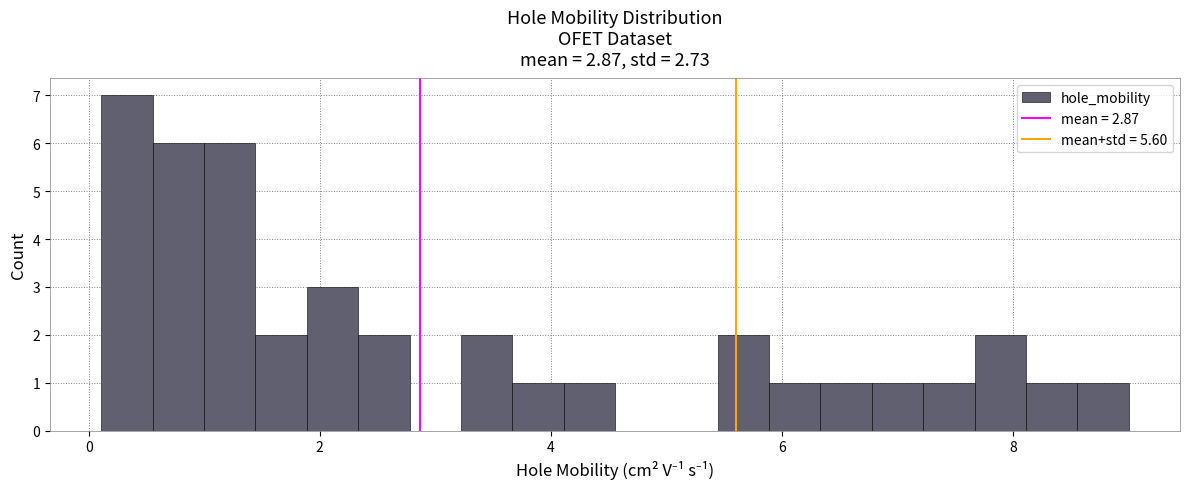

Read against the x-axis, roughly where is the centre of the tallest bar?

0.4